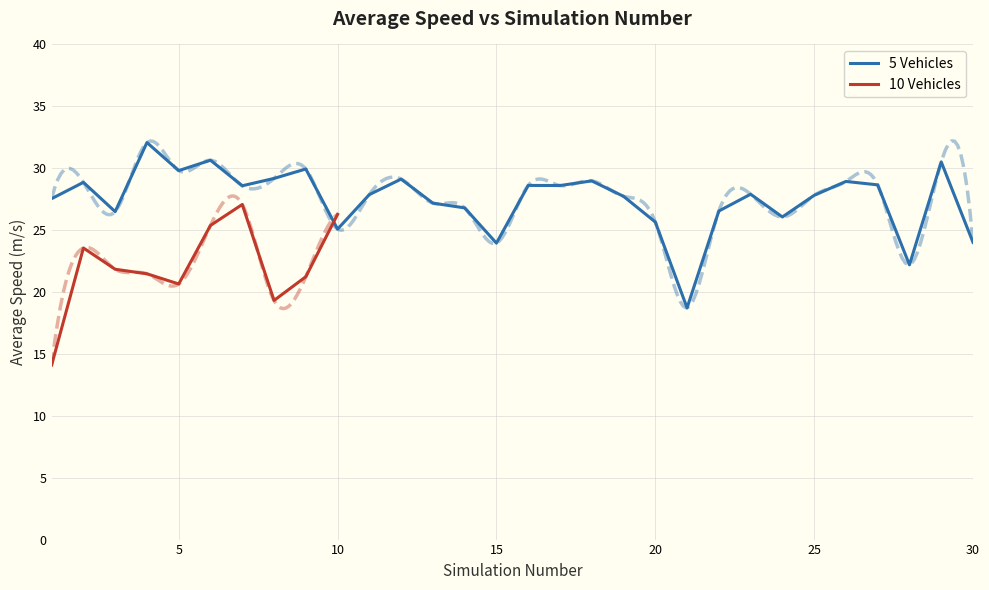

Count the number of categories in the chart.

30